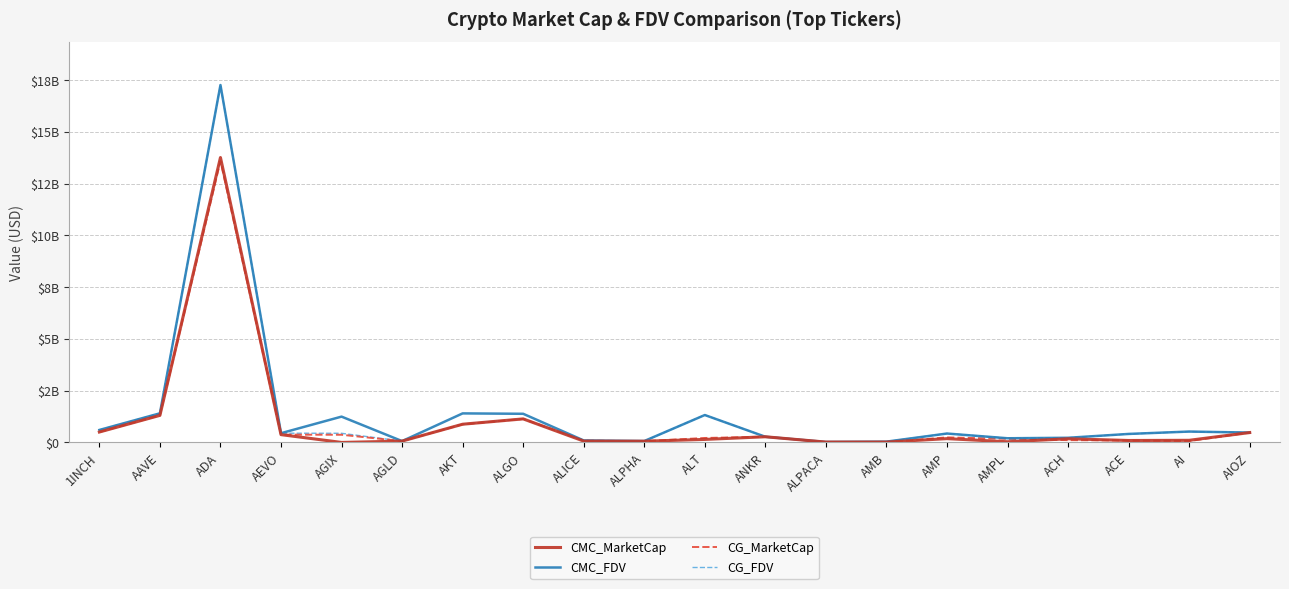

What is the approximate value of CG_FDV at ALPHA, to the nearest 100?

67147300